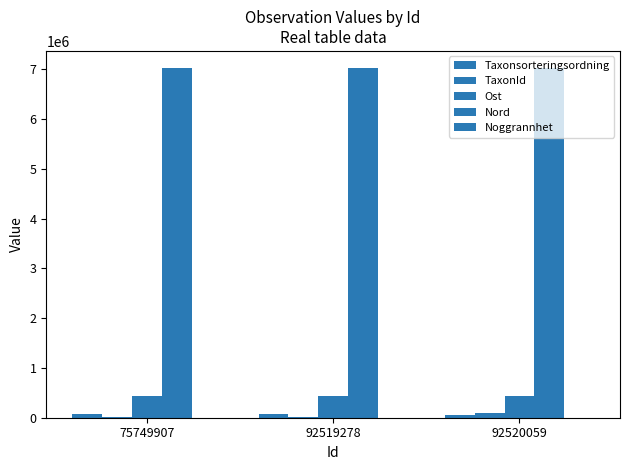

What is the highest value of the Taxonsorteringsordning series?

78569